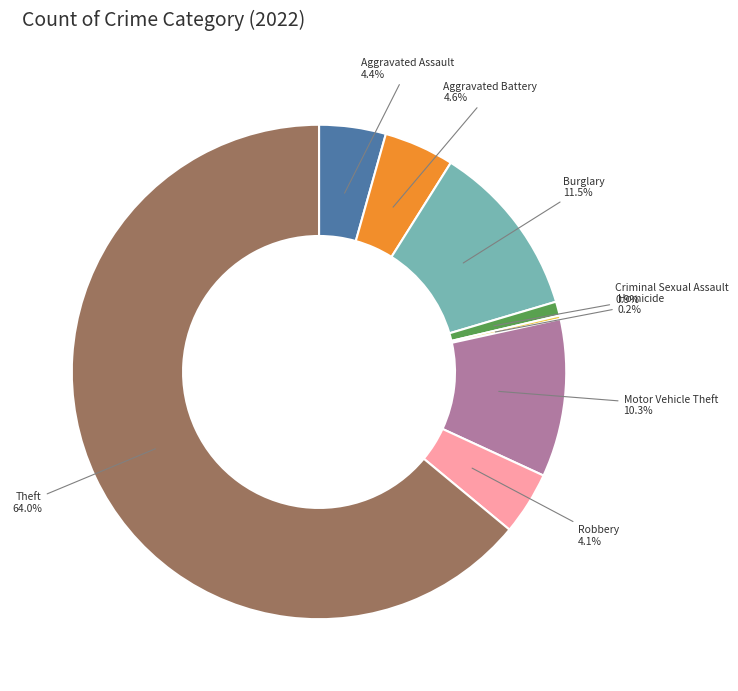

Is the sum of Burglary and Motor Vehicle Theft greater than half?

No